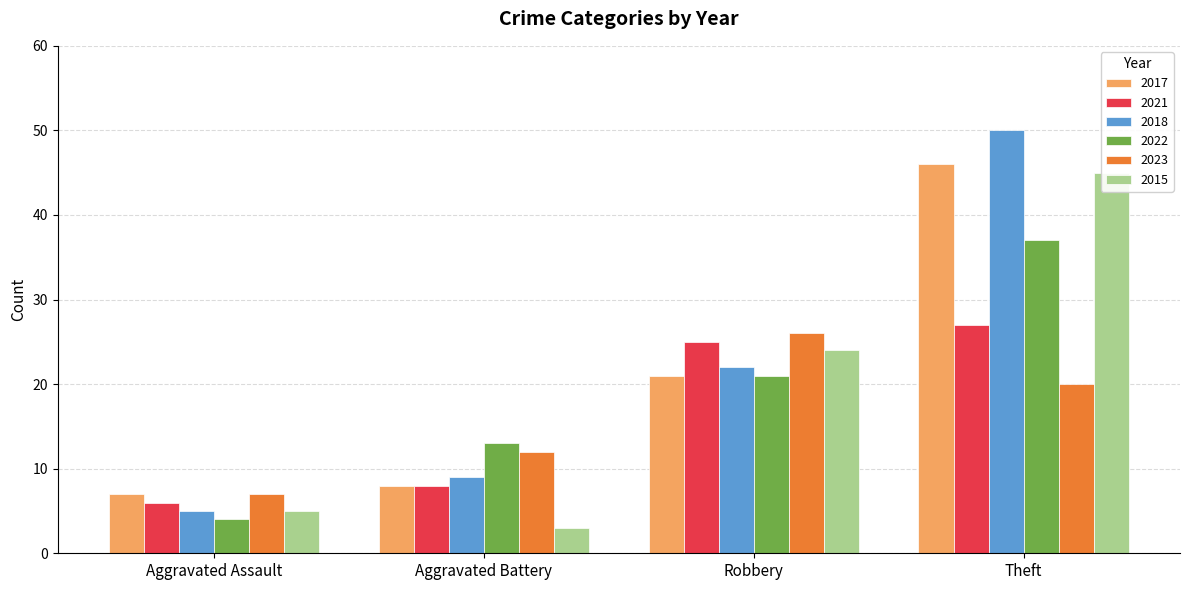

True or false: 2021 has a value of 14 at Robbery.

False